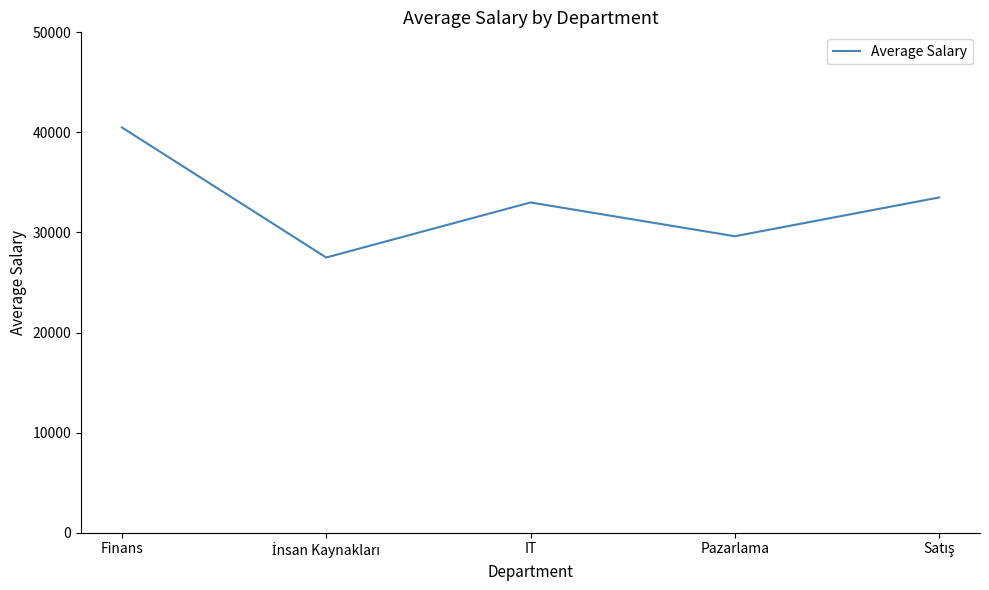

Where is the first local maximum?

IT